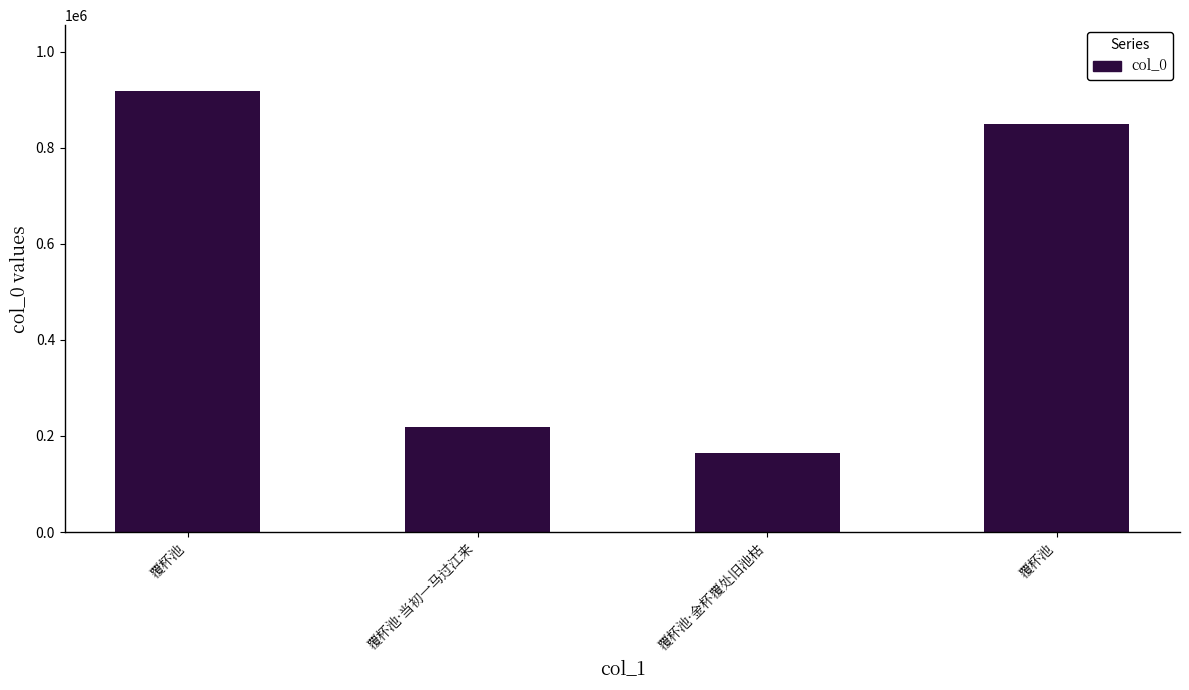

What is the sum of all values?

2149475